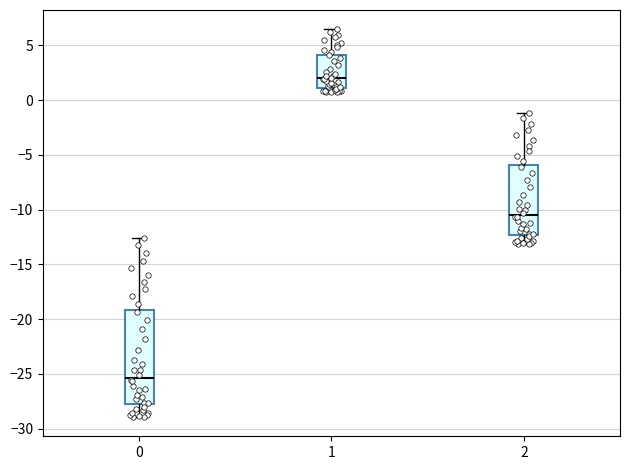

Which box is the tallest, from its lower edge to its upper edge?

0